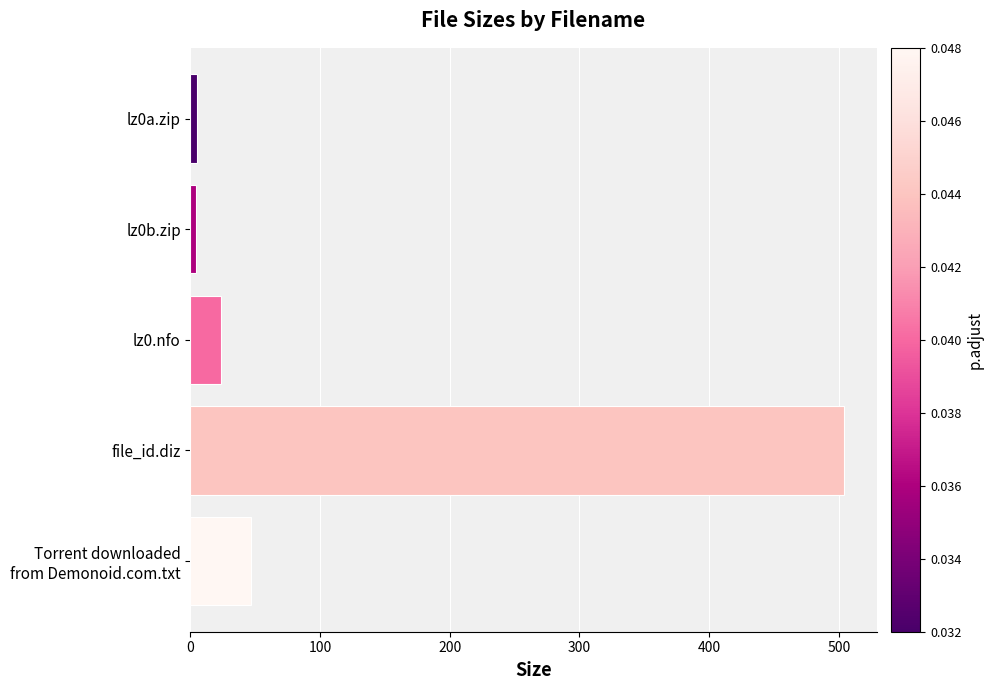

Which has a higher value, lz0b.zip or file_id.diz?

file_id.diz